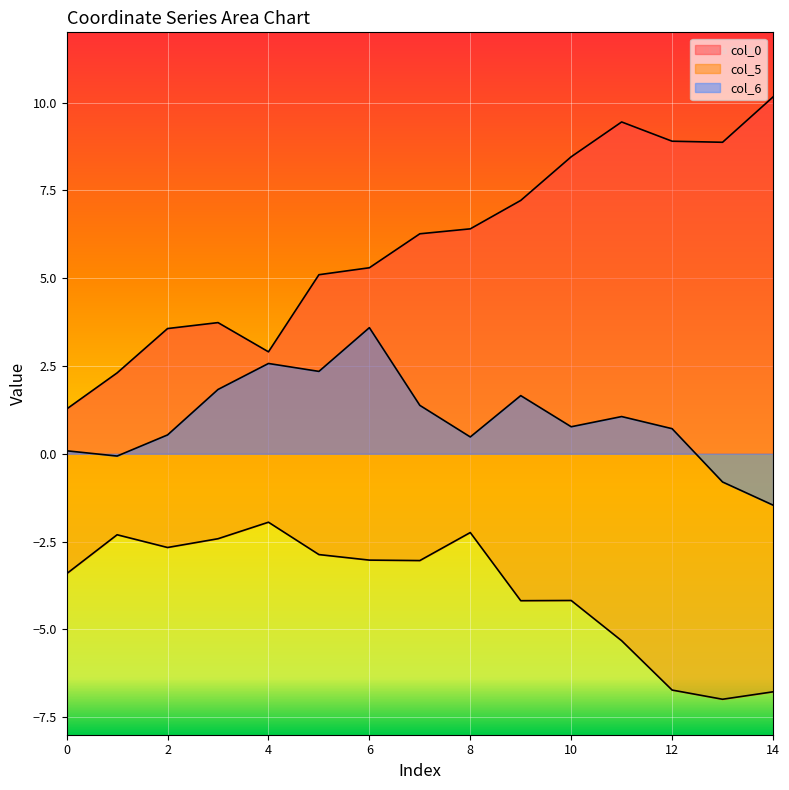

How many values in the col_5 series exceed -3?

6